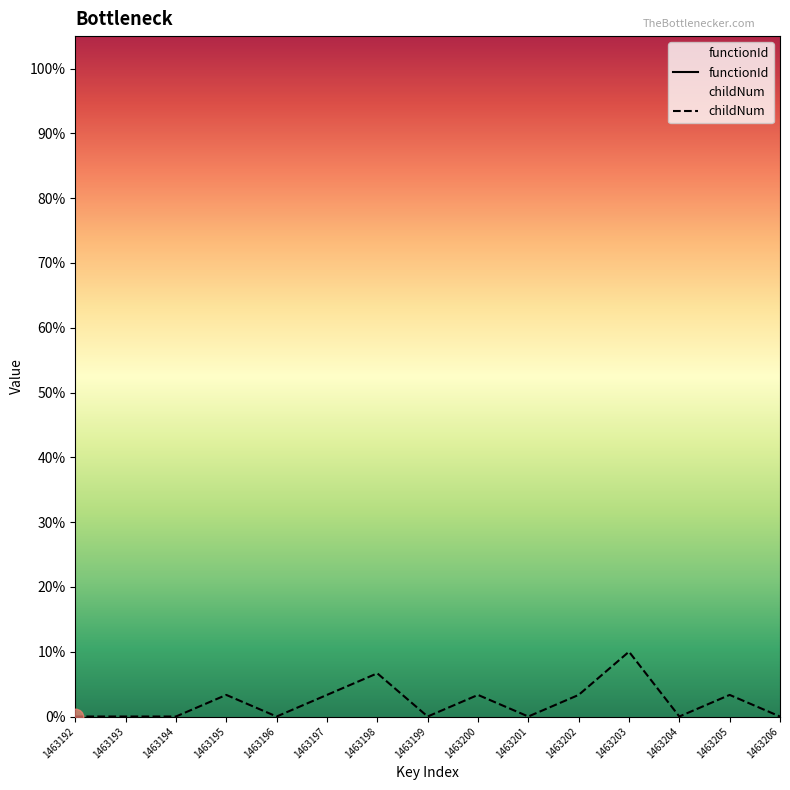

Which series has the widest spread of values?

childNum